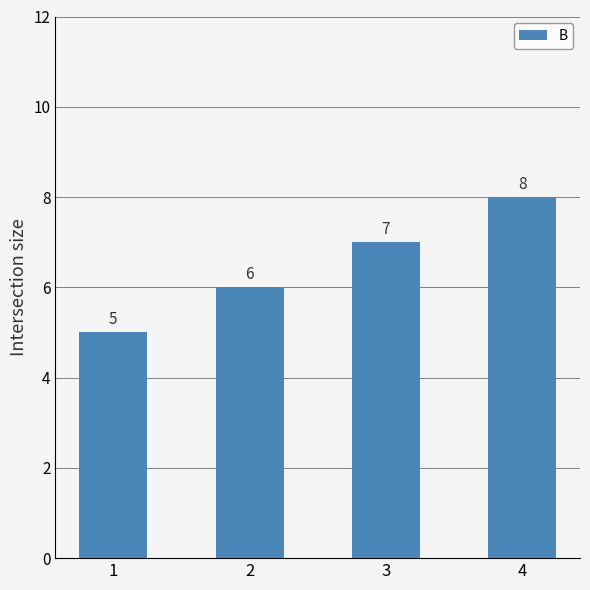

Approximately how many times larger is the value at 2 compared to 1?

1.2